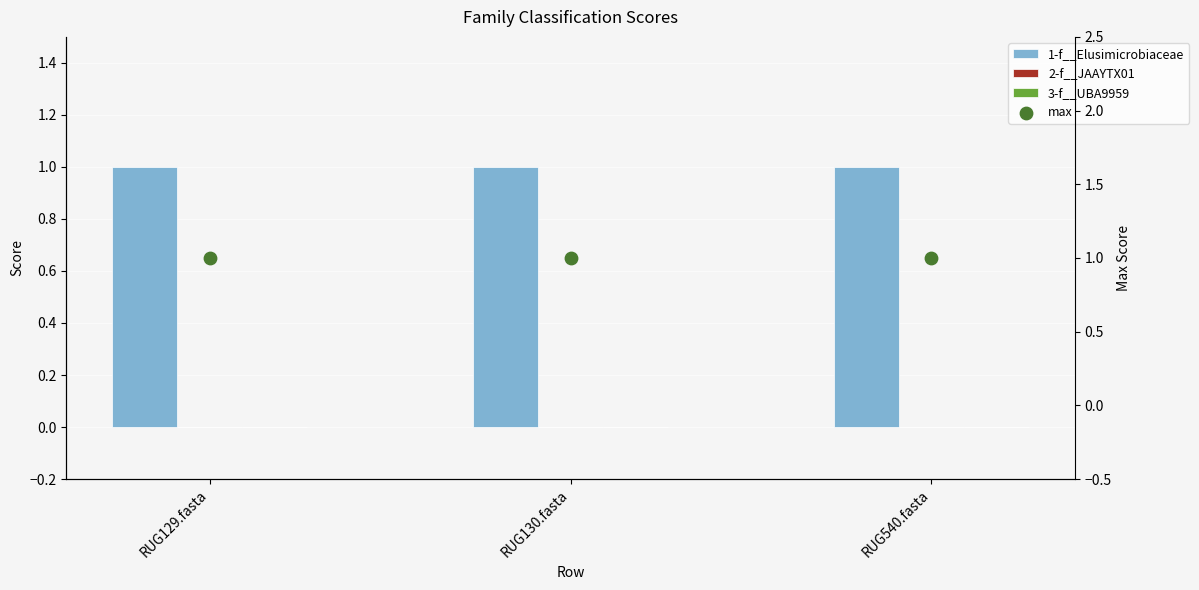

Which series reaches the minimum Y coordinate?

2-f__JAAYTX01